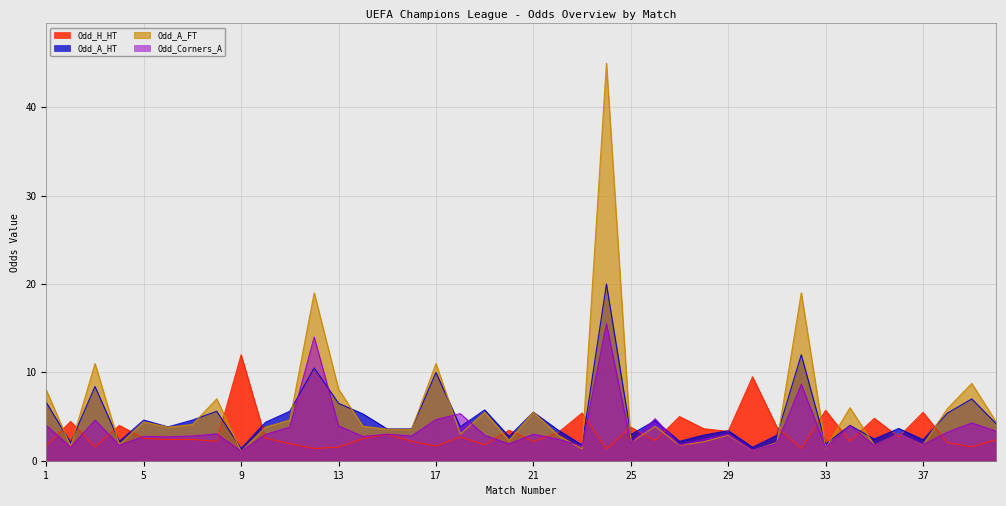

What is the minimum value shown in the chart?

1.1